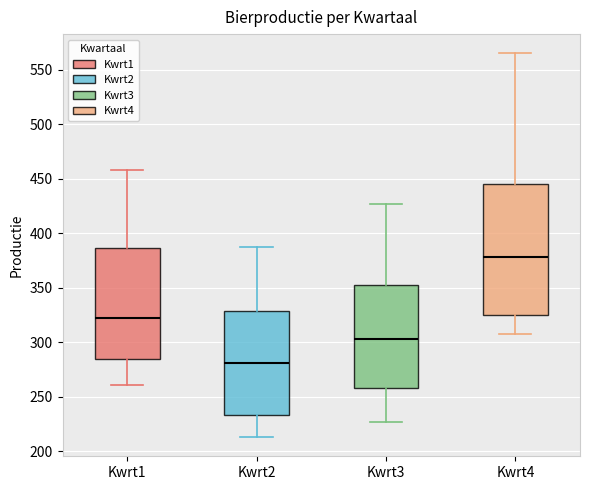

Where does the upper whisker of the box for Kwrt2 end on the y-axis? The values are not printed on the chart, so give them approximately, as read against the axis.

385